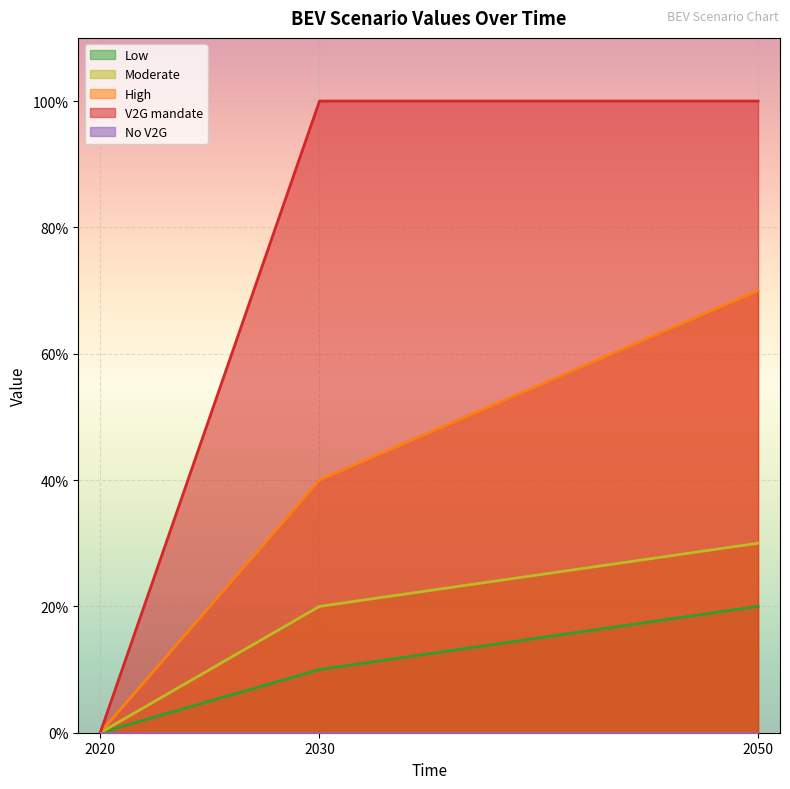

Which category has the highest value across all series?

2030